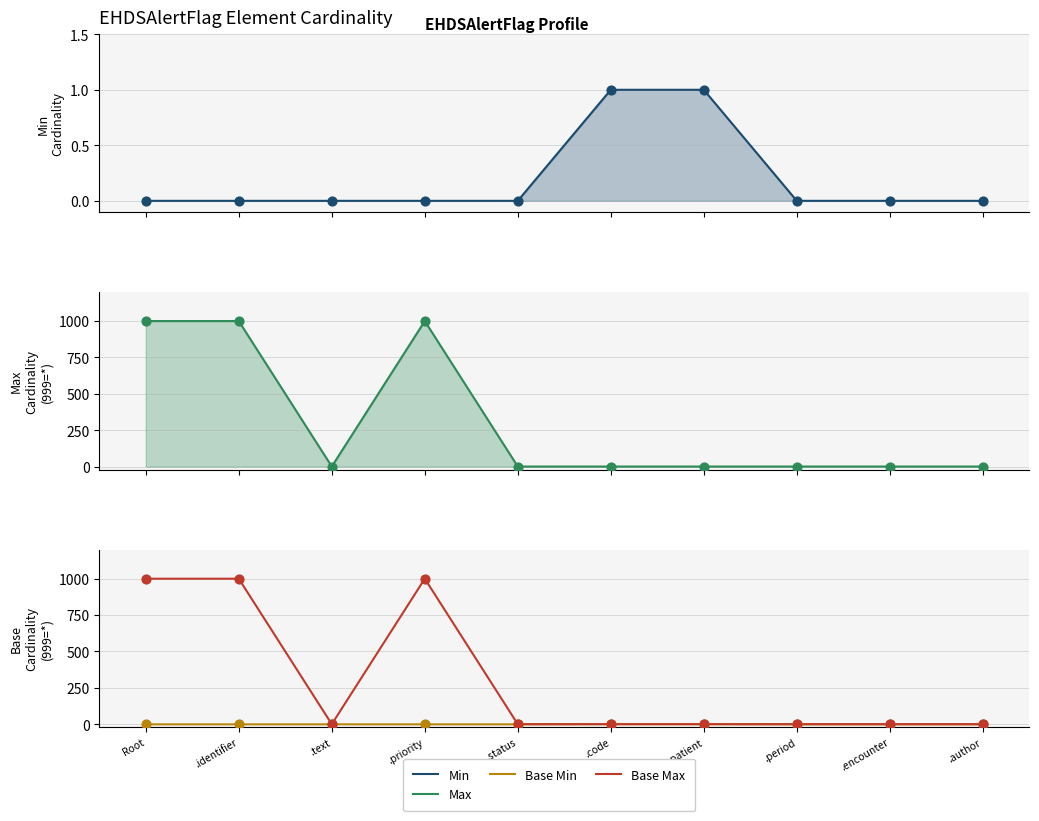

Which series has the widest spread of Y values?

Max